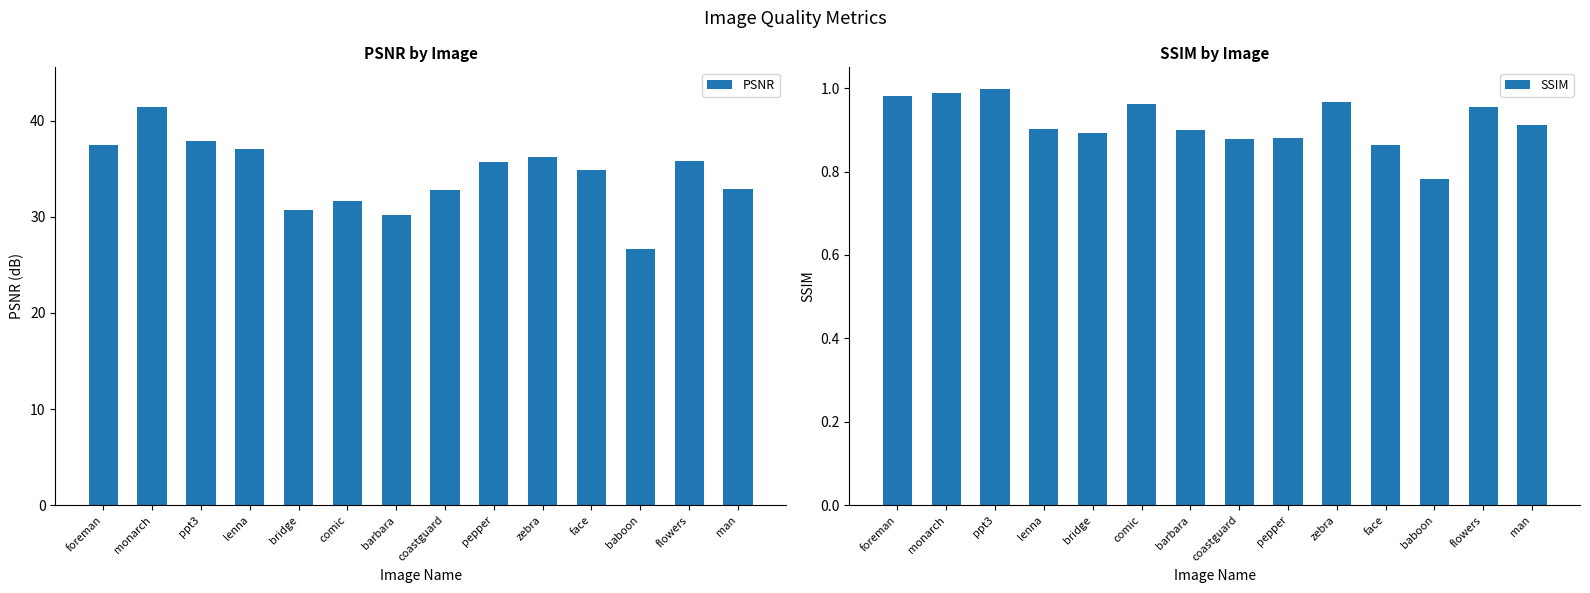

True or false: PSNR has a value of 35.7 at pepper.

True